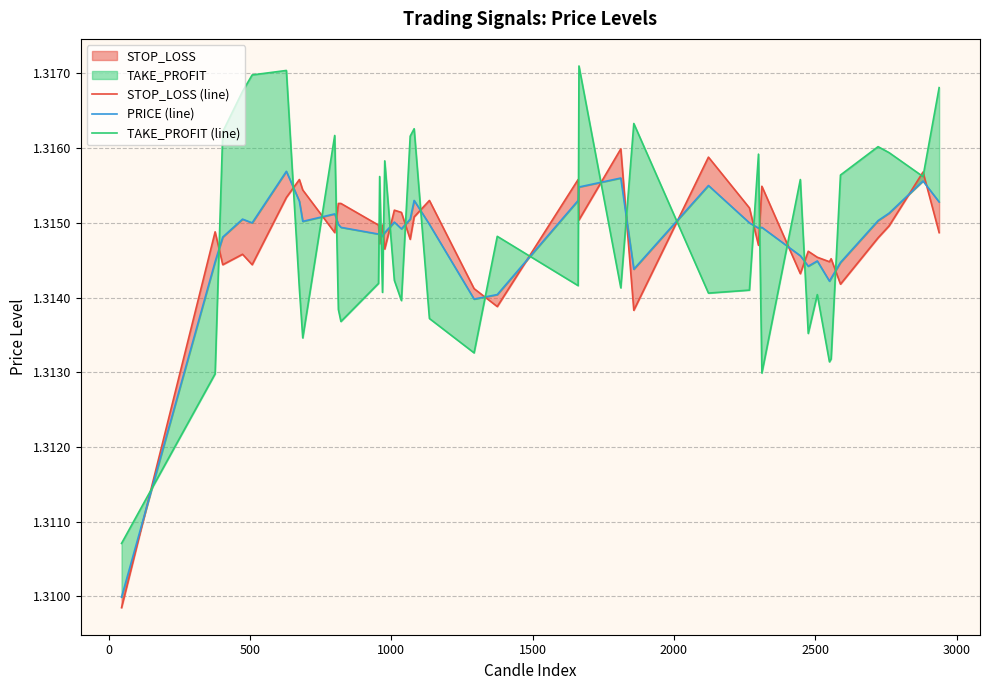

Which series ends up on top after the final intersection of TAKE_PROFIT (line) and PRICE (line)?

TAKE_PROFIT (line)